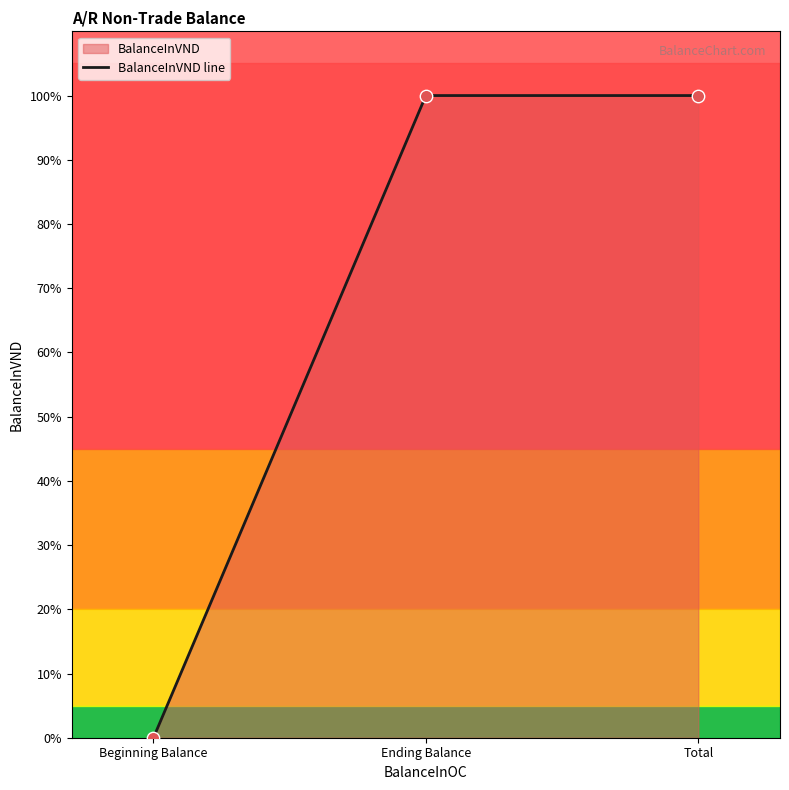

What is the change in value from Beginning Balance to Ending Balance?

+1161428520